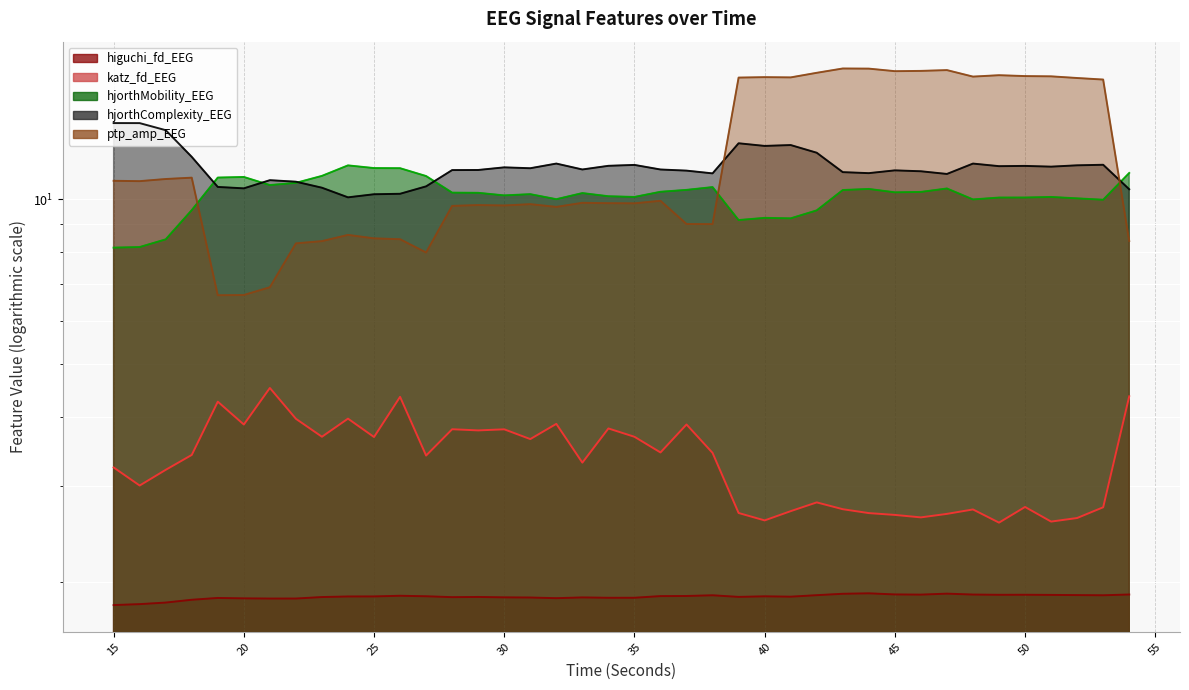

What is the maximum value shown in the chart?

17.3